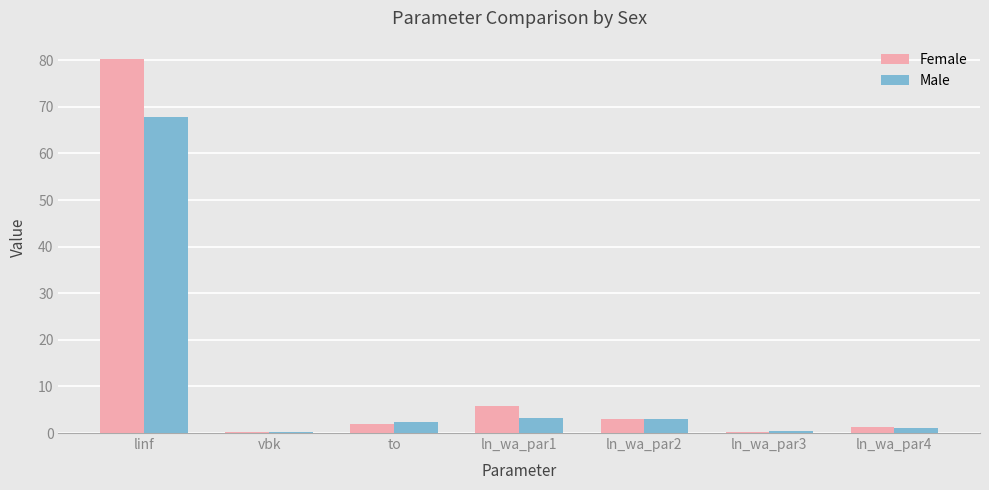

What is the sum of the Male values at linf and to?

70.1